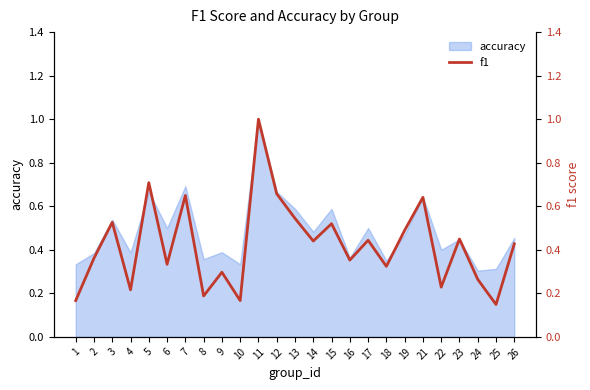

Is it true that the value at 9 is 0.2?

False